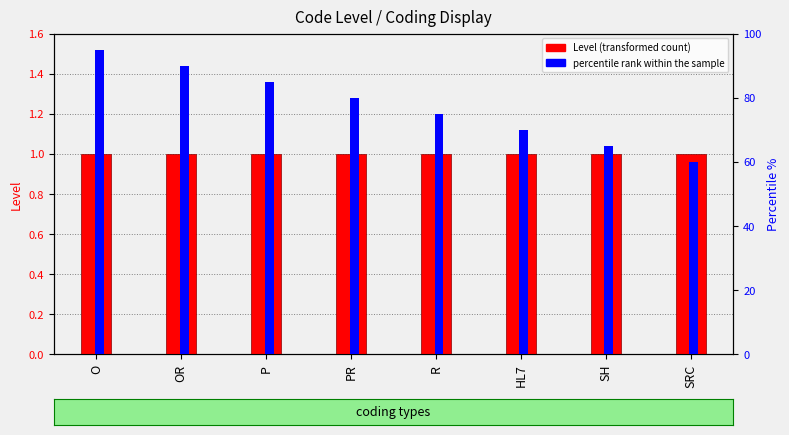

What are all the series names shown in the legend?

Level (transformed count), percentile rank within the sample